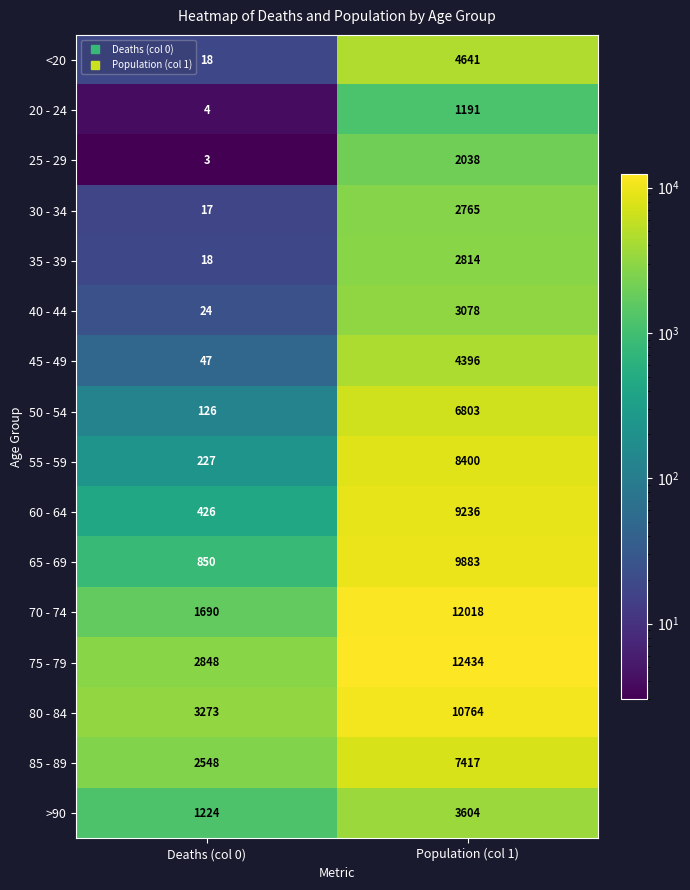

At which category is the sum across all series the highest?

Population (col 1)